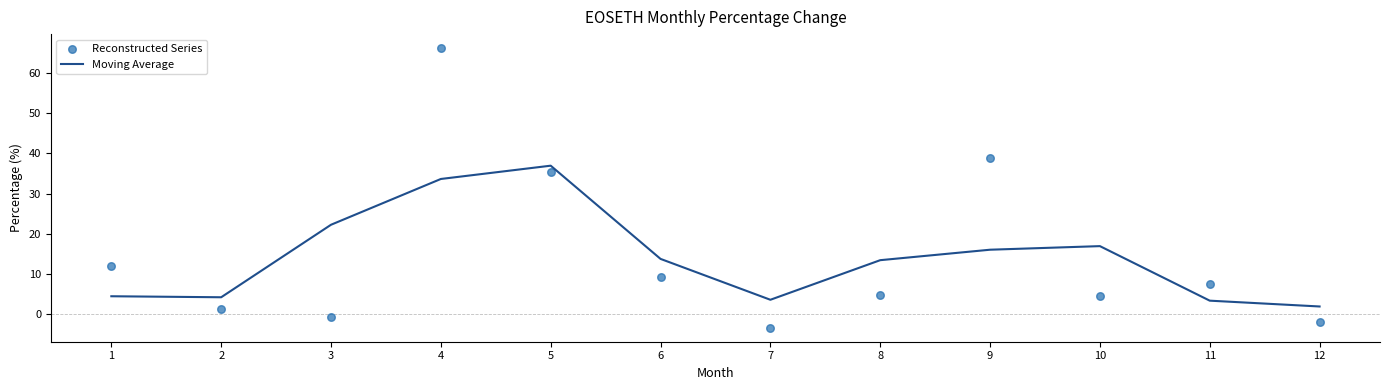

Which series has the widest spread of Y values?

Reconstructed Series